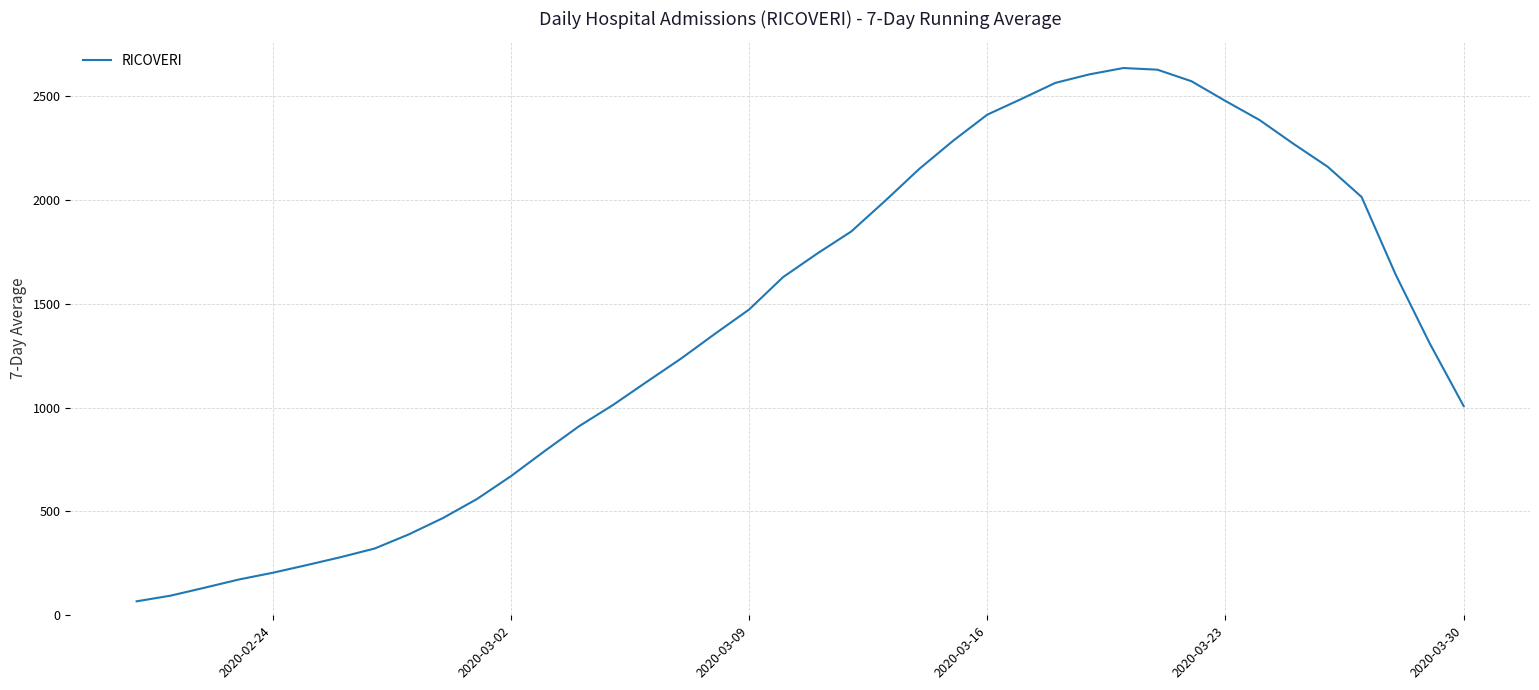

What is the minimum value shown in the chart?

67.3